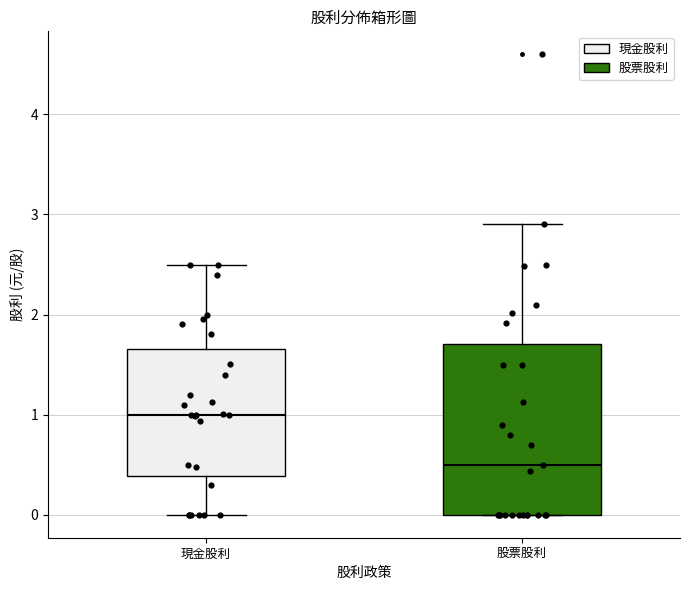

Reading left to right, read every box against the y-axis: the position of its median line, the range the box covers, and the ends of its whiskers. The values are not printed on the chart, so give them approximately, as read against the axis.

現金股利: median 1.0, box 0.4 to 1.7, whiskers 0.0 to 2.5
股票股利: median 0.5, box 0.0 to 1.7, whiskers 0.0 to 2.9